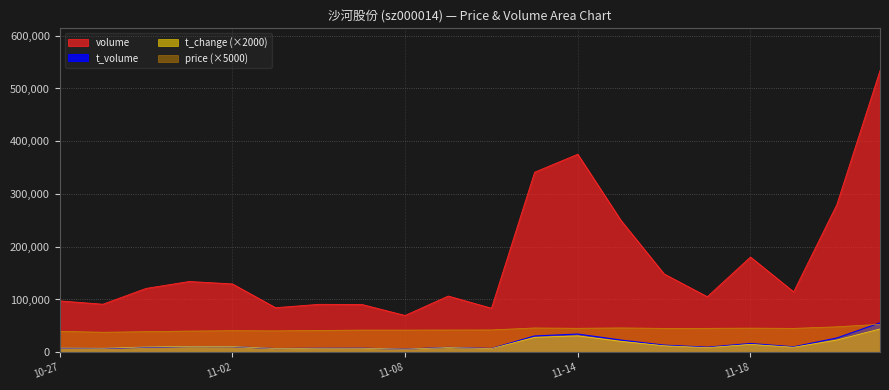

Where does the volume series first go above 120916?

2022-11-01